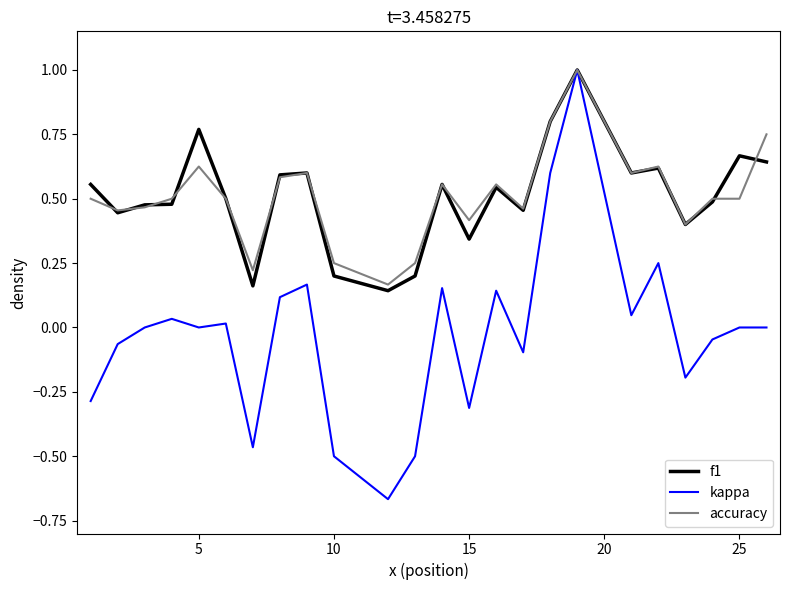

Which series has the widest spread of values?

kappa